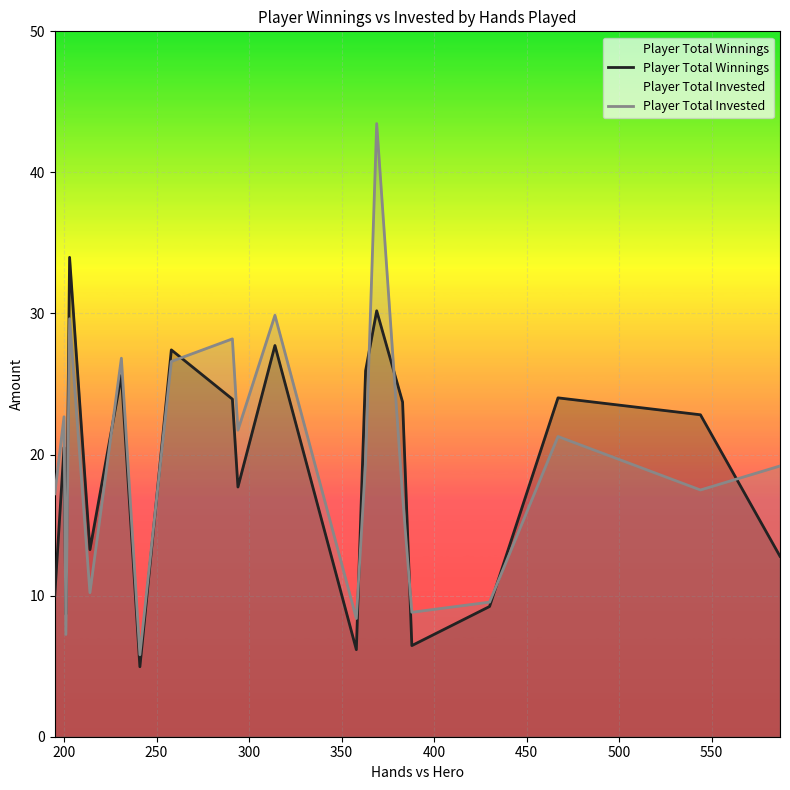

What is the minimum value for Player Total Winnings?

5.0